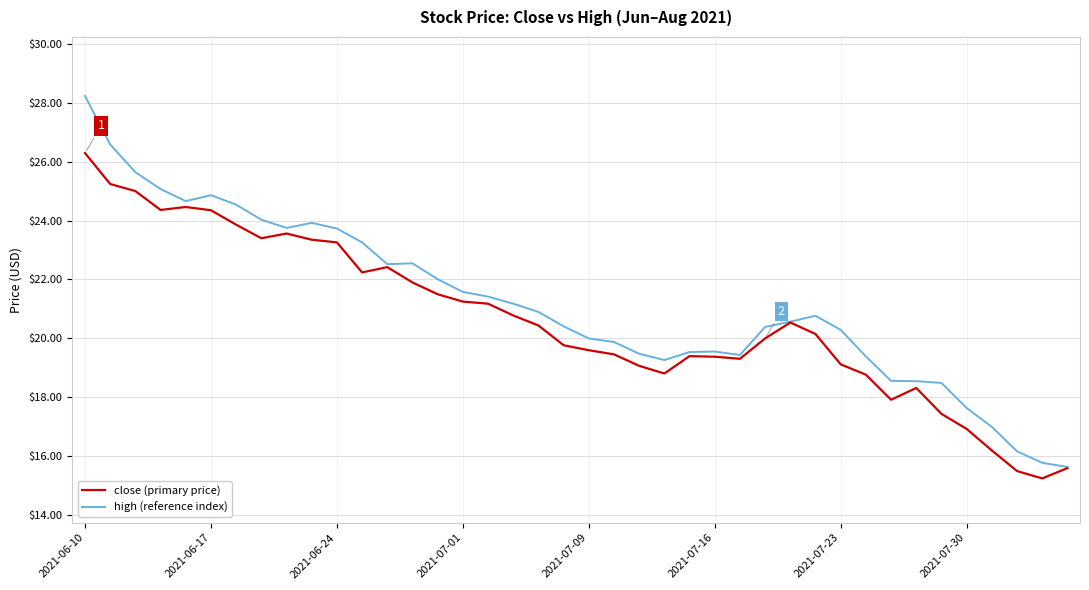

What is the highest value of the high (reference index) series?

28.2